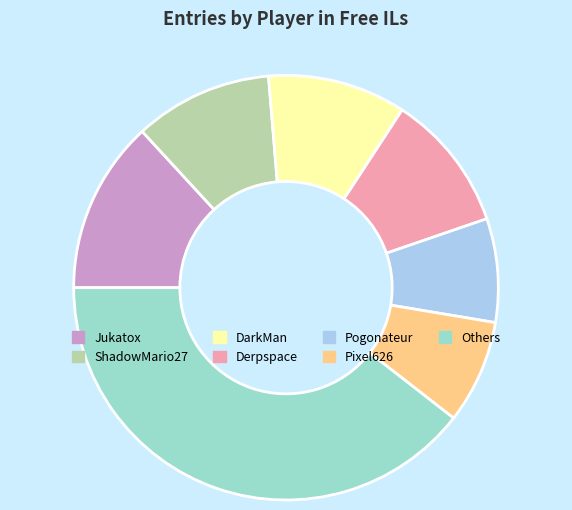

Which category has the biggest portion of the pie?

Others